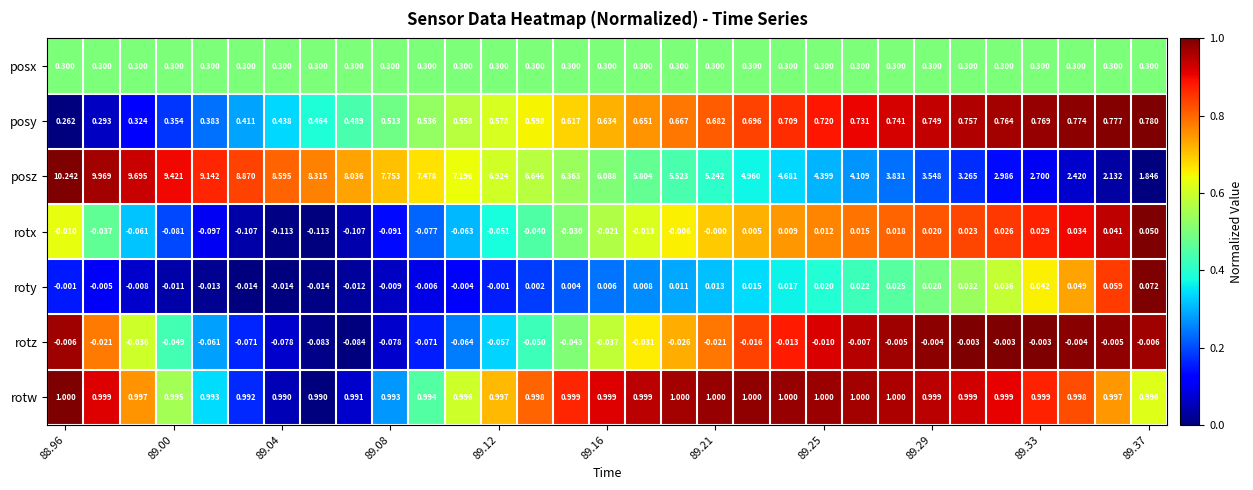

At how many categories does at least one series exceed 0?

31